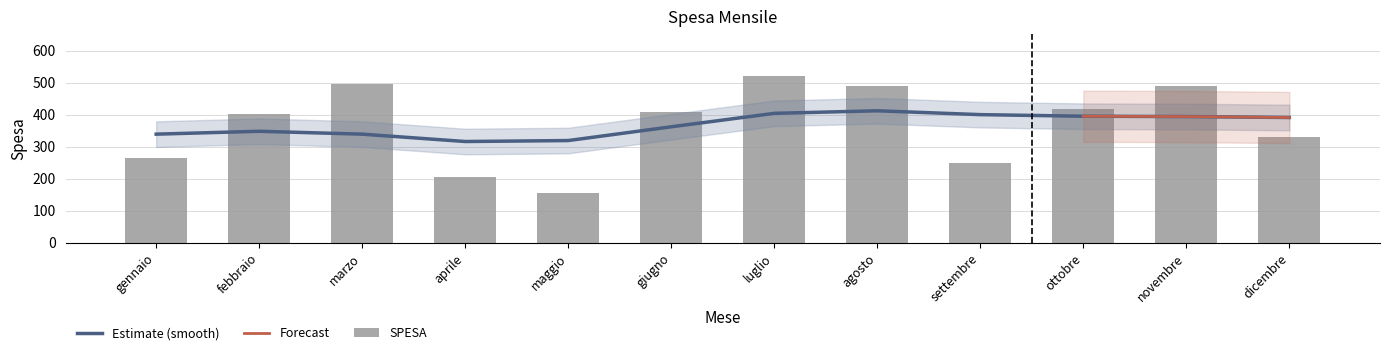

Is it true that the value at settembre is 249?

True